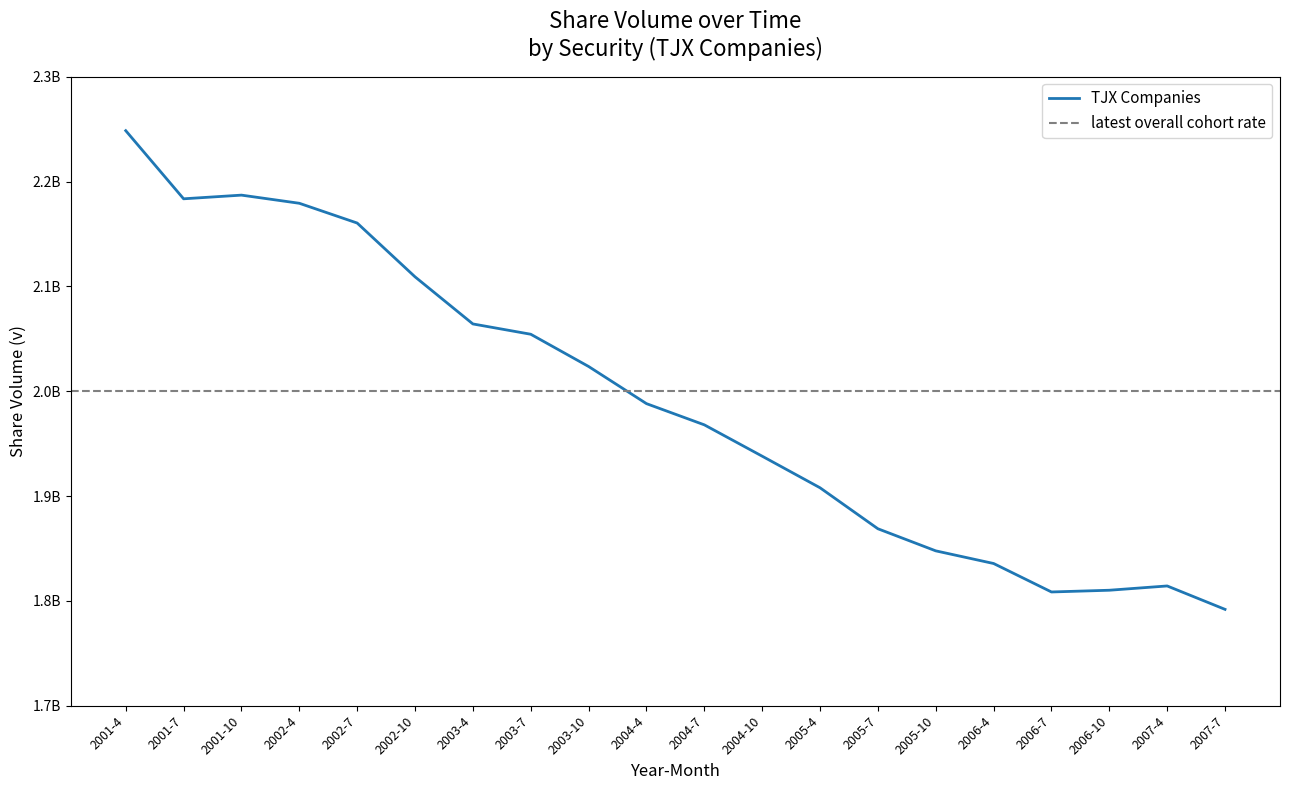

What is the difference between the maximum and minimum values?

456627636